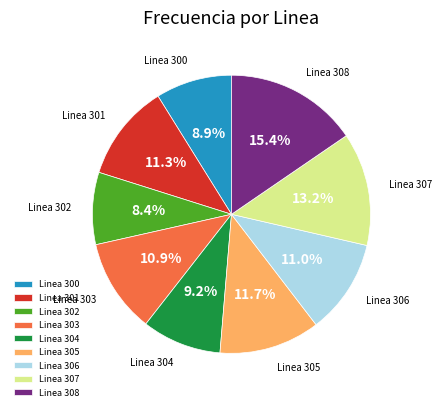

The Linea 304 slice represents 9% of the pie. True or false?

True